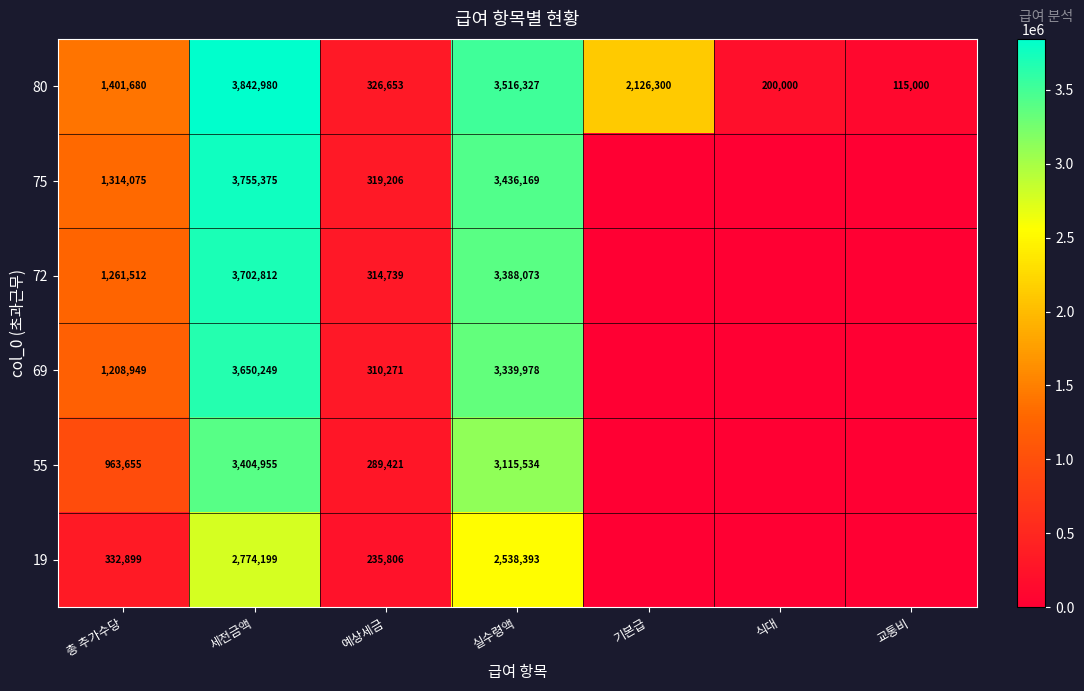

At how many categories does at least one series exceed 3696675?

1